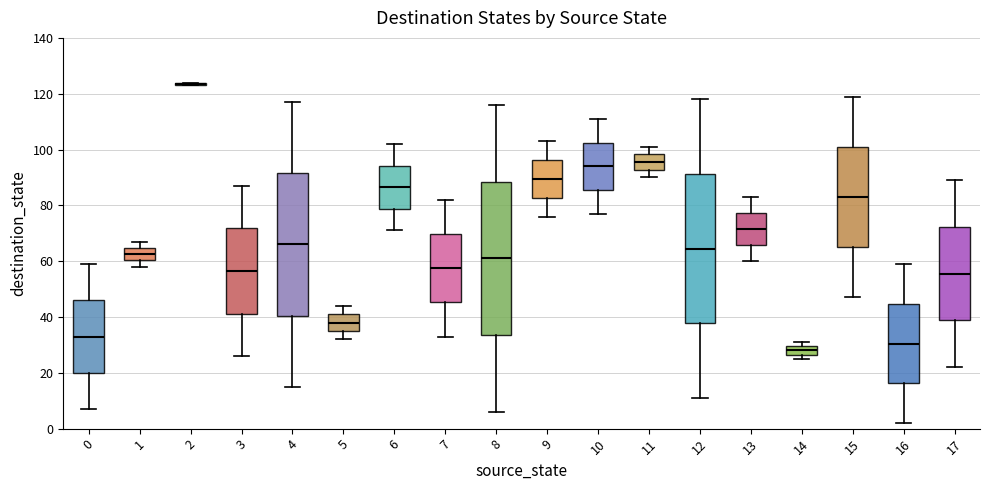

Where does the lower whisker of the box at x = 15 end on the y-axis? The values are not printed on the chart, so give them approximately, as read against the axis.

48